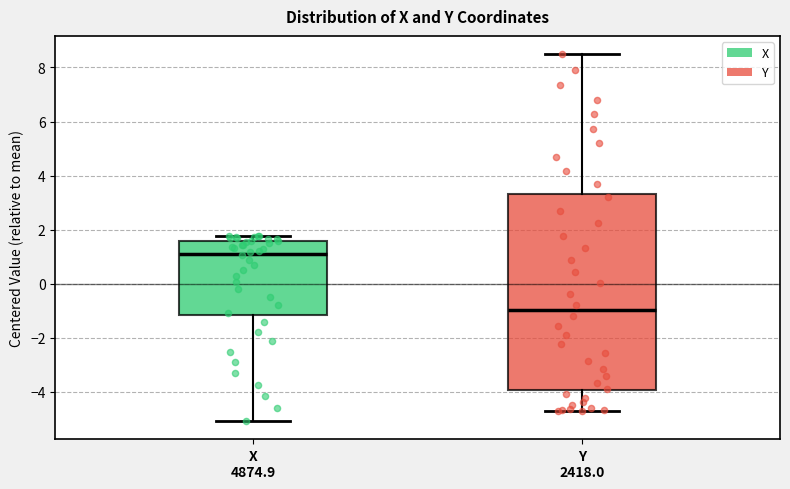

Which box has the highest median line?

X 4874.9